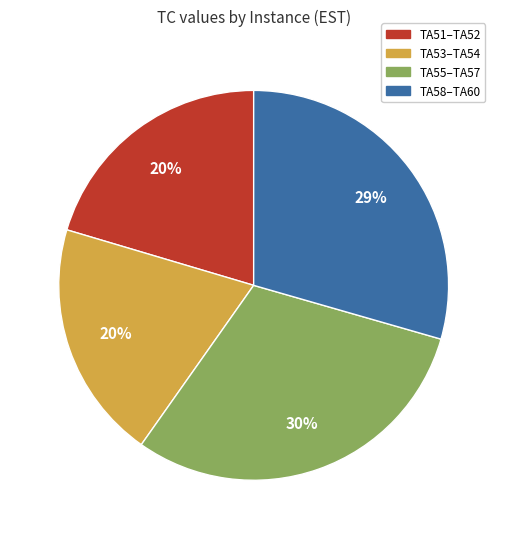

Count the number of slices in the pie.

4